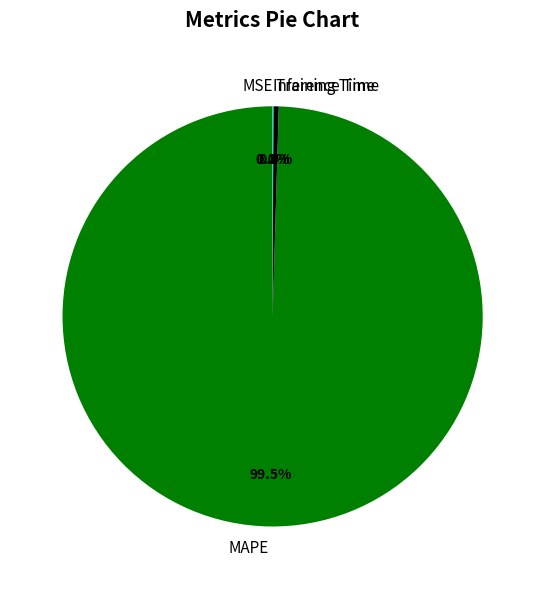

What percentage is NOT represented by MAPE?

0.5%